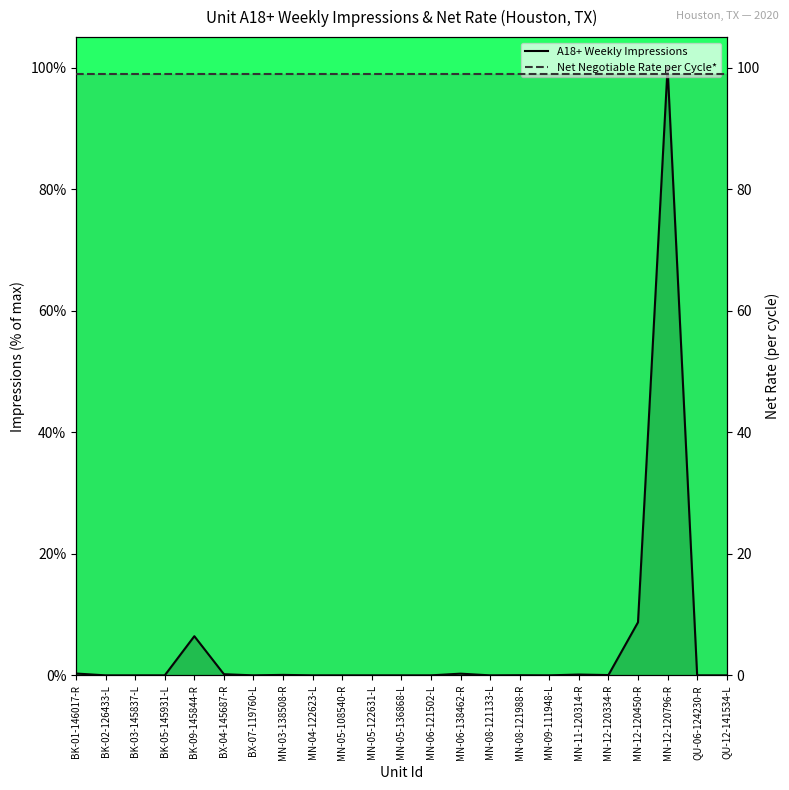

At which label is Net Negotiable Rate per Cycle* closest to 99?

BK-01-146017-R